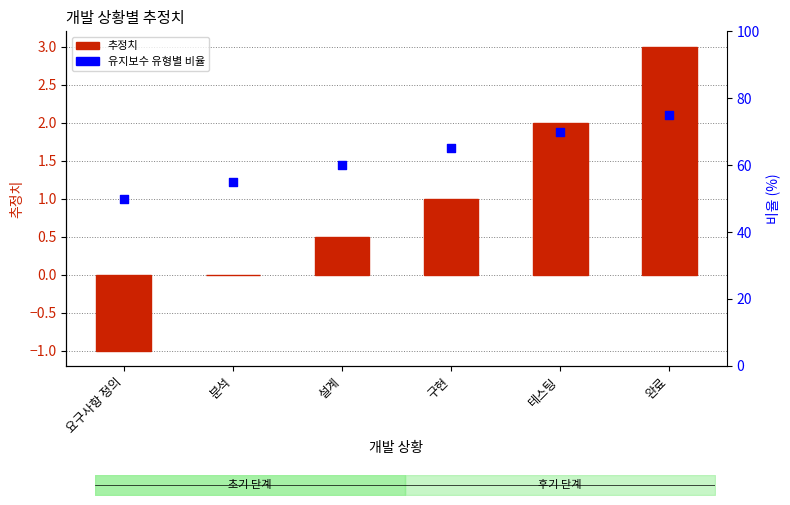

What is the total value across all series at 완료?

78.0